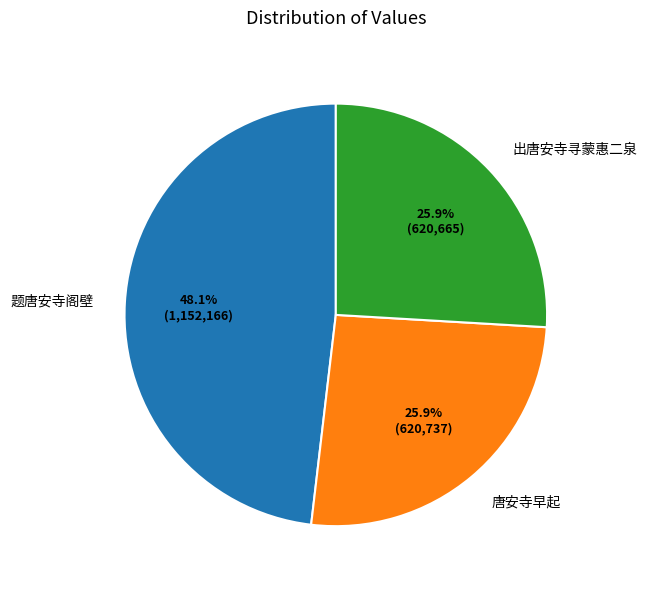

Count the number of slices in the pie.

3